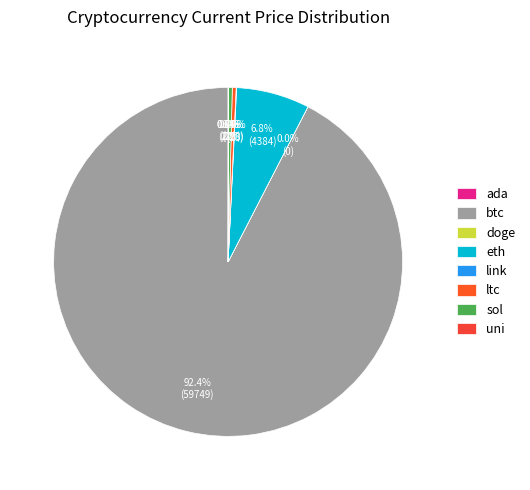

Which slice is the smallest?

doge